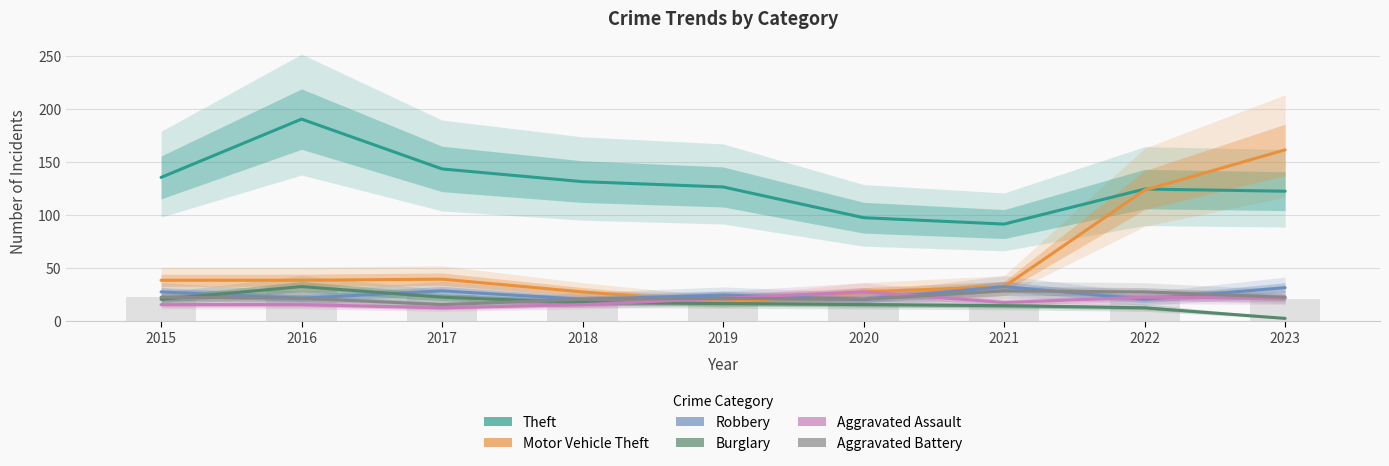

Rank the categories by Motor Vehicle Theft value from lowest to highest.

2019, 2018, 2020, 2021, 2015, 2016, 2017, 2022, 2023